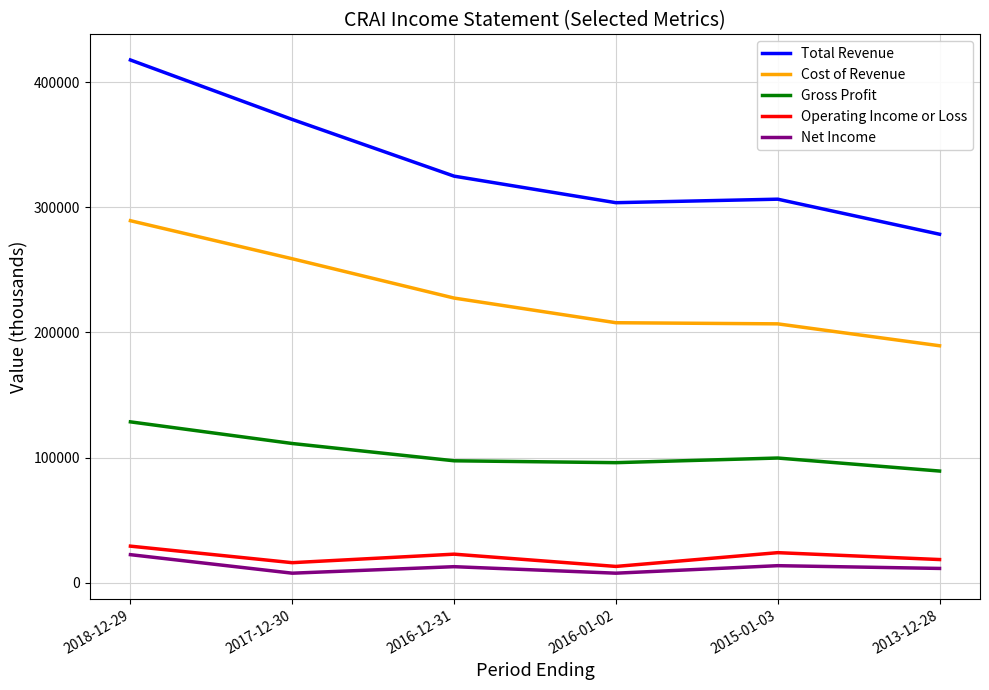

How many lines are shown in the chart?

5